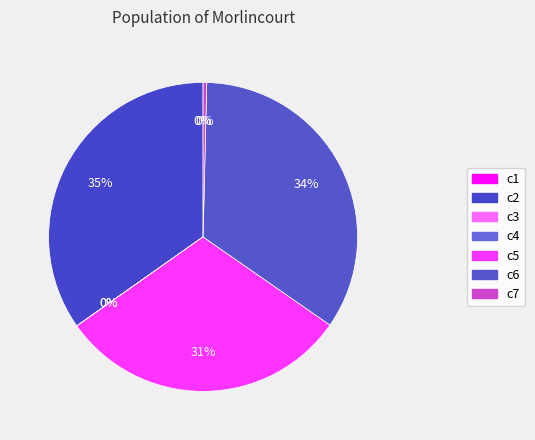

Which slice is the largest?

c2